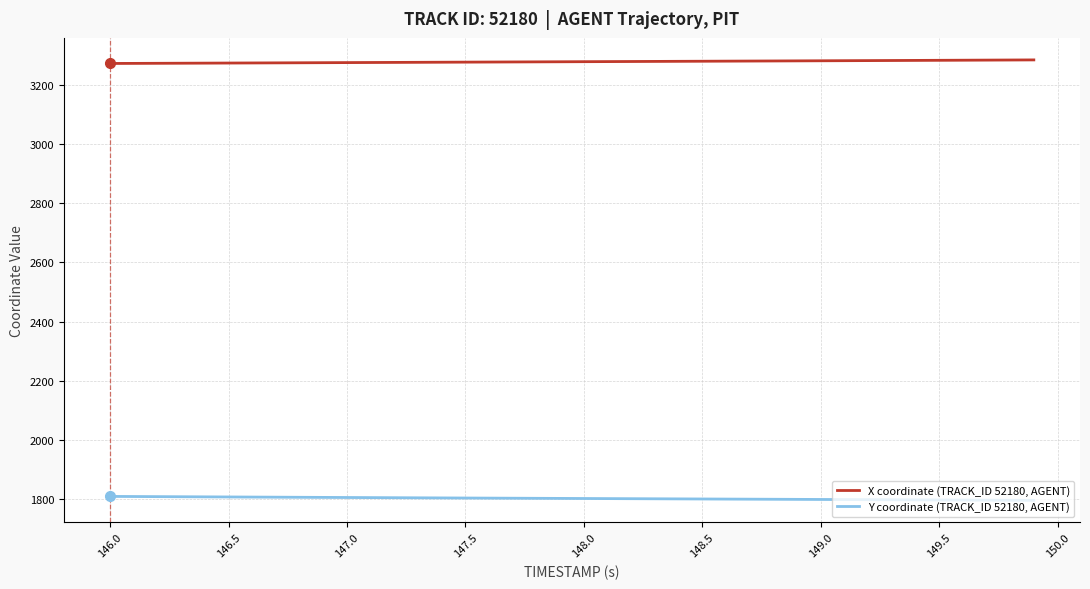

What is the smallest value displayed?

1796.5